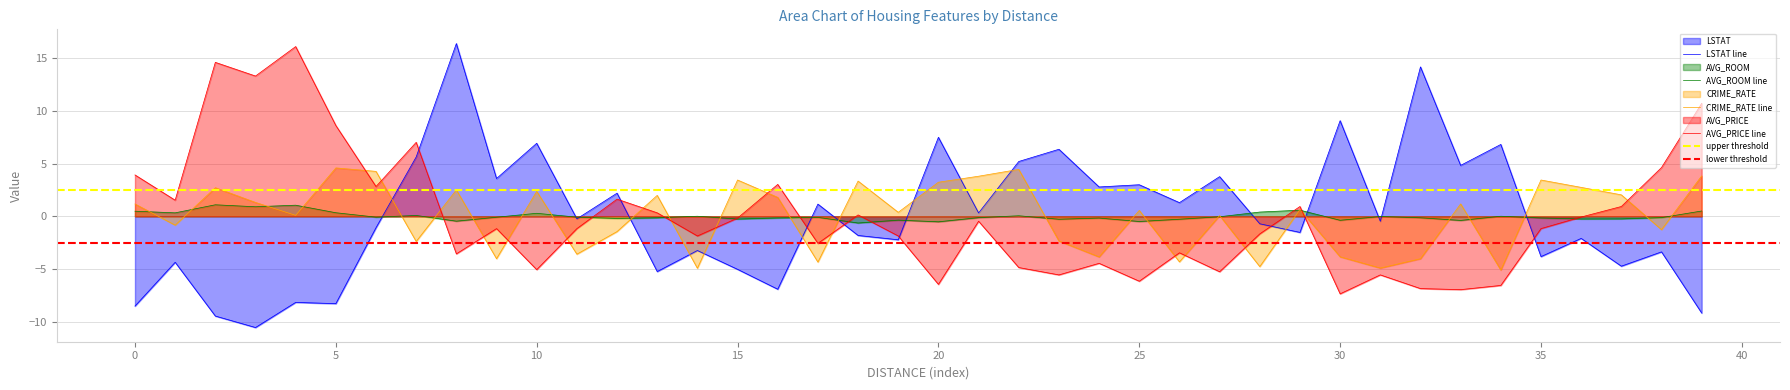

Does the chart have visible grid lines?

Yes